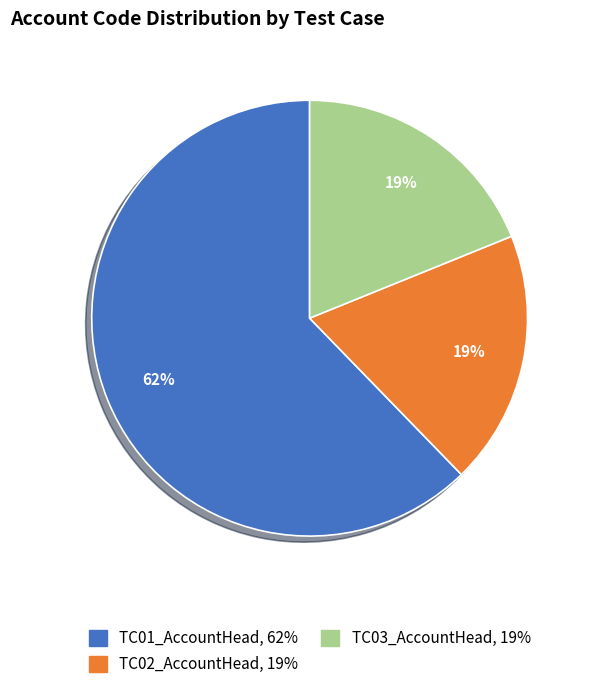

Do TC02_AccountHead and TC01_AccountHead together represent more than half of the pie?

Yes